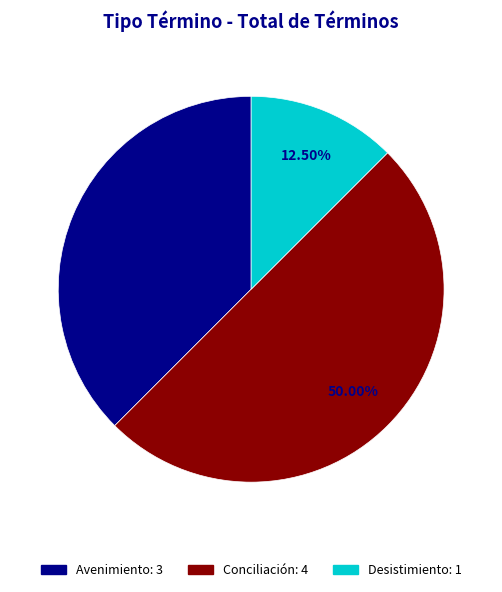

How much of the chart is everything except Conciliación?

50.0%